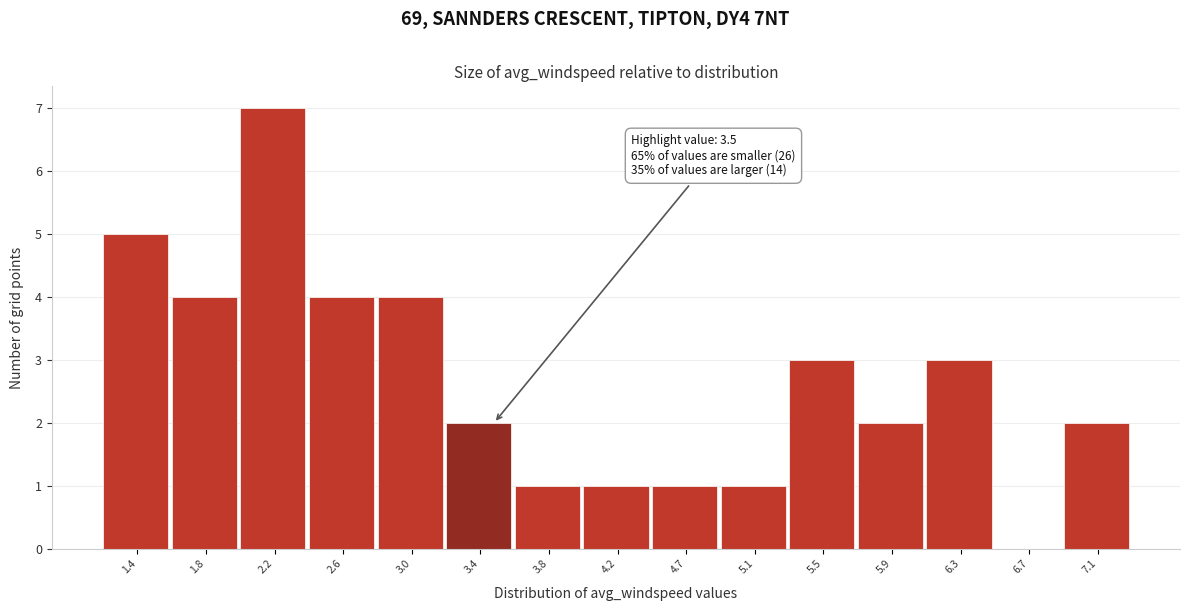

Which range on the x-axis has the tallest bar?

1.95 to 2.40